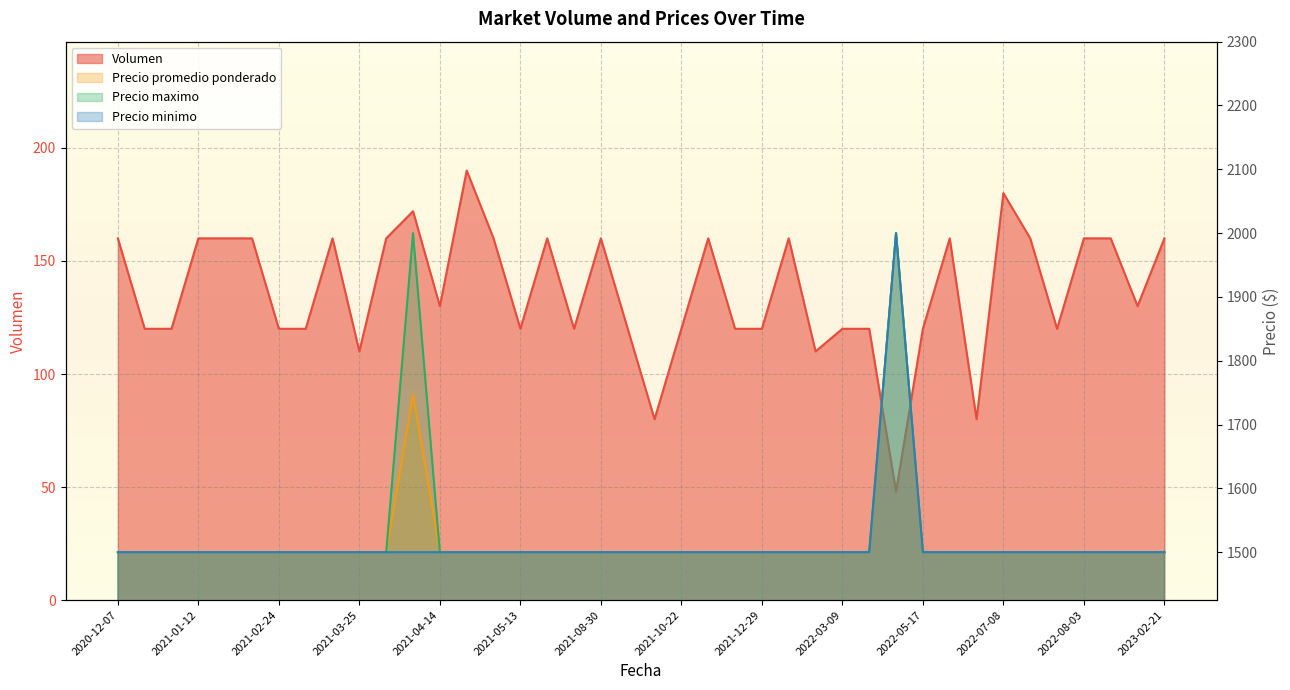

True or false: Precio promedio ponderado and Precio maximo intersect in this chart.

False